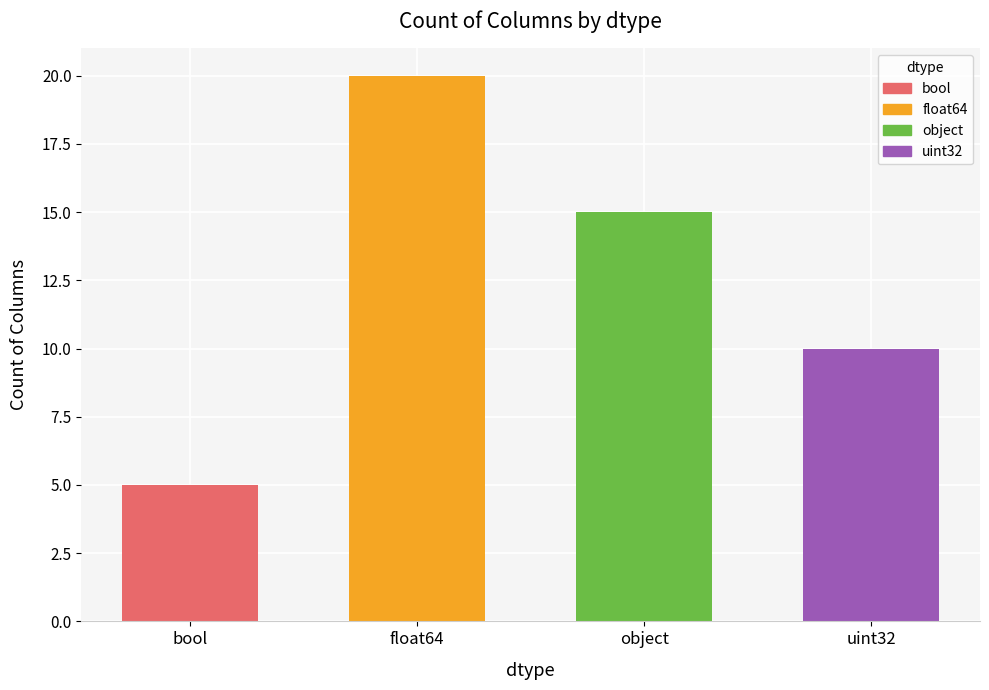

What is the difference between the maximum and minimum values?

15